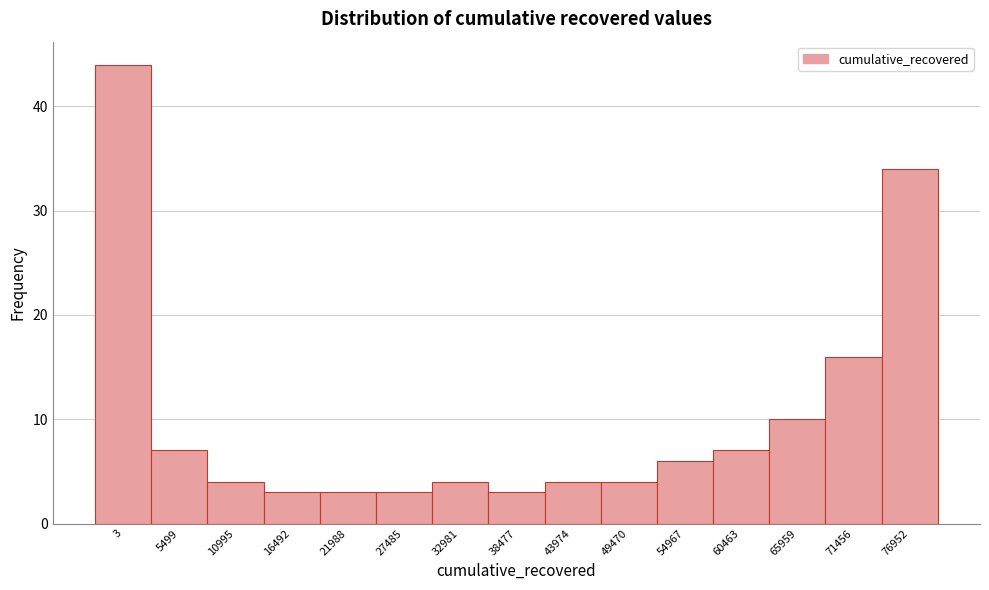

Reading left to right, list all the values displayed in this chart.

44	7	4	3	3	3	4	3	4	4	6	7	10	16	34